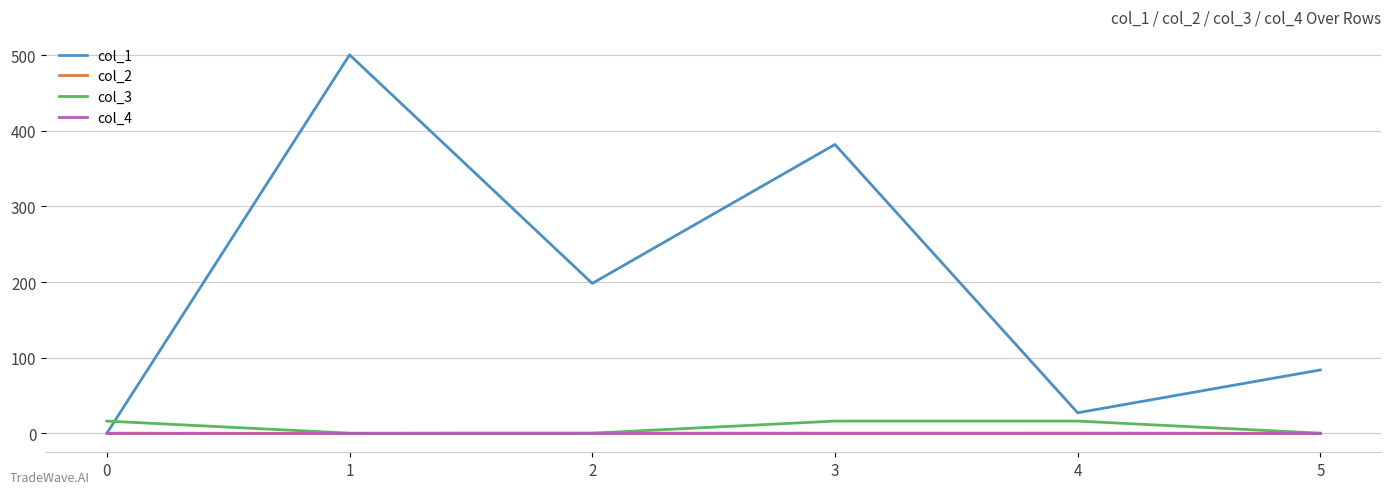

Which series has the largest range (max minus min)?

col_1